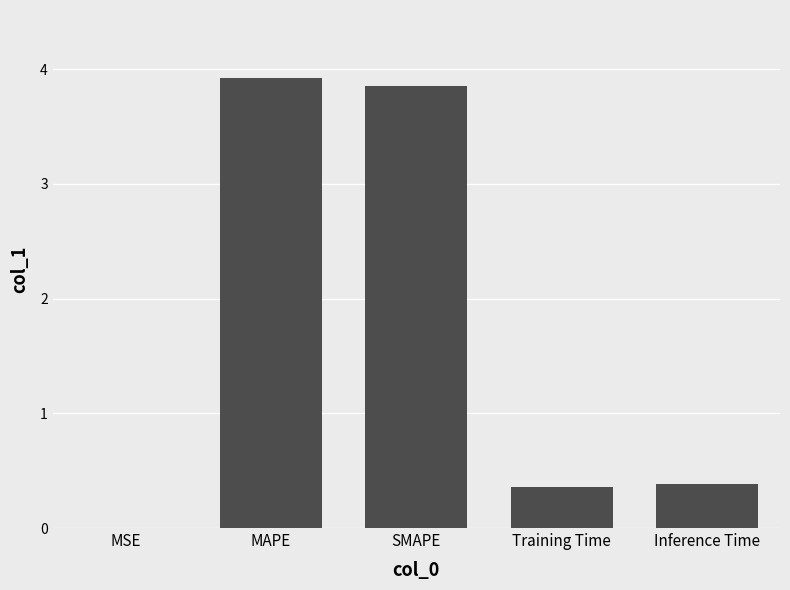

The value at SMAPE is 3.9. True or false?

True